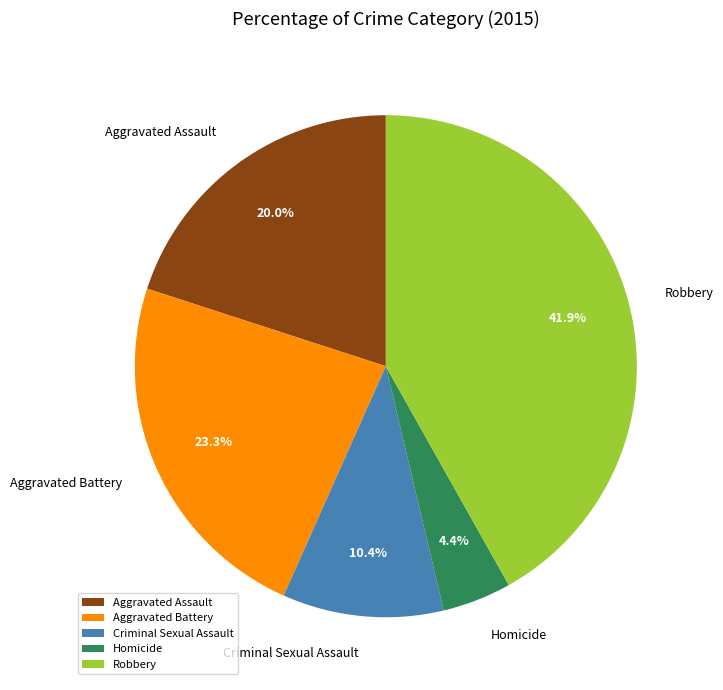

To the nearest percent, what is the difference between the Criminal Sexual Assault and Aggravated Battery slice percentages?

13%